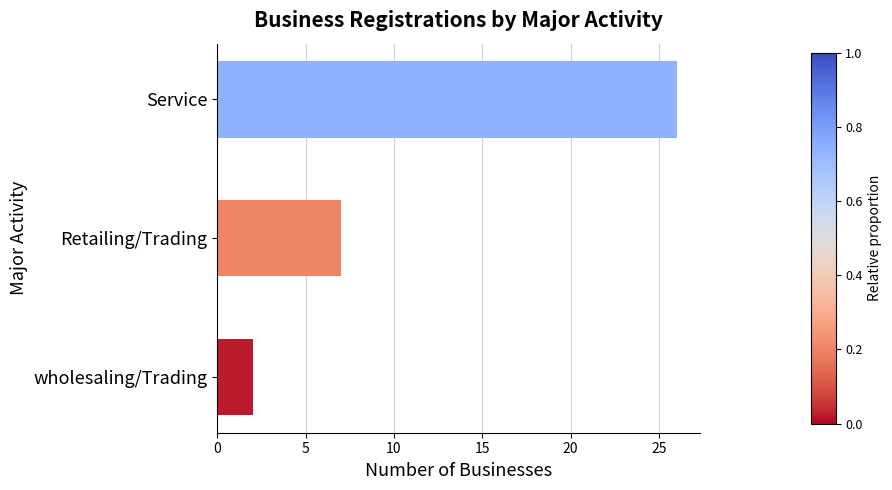

What is the change in value from Retailing/Trading to wholesaling/Trading?

-5